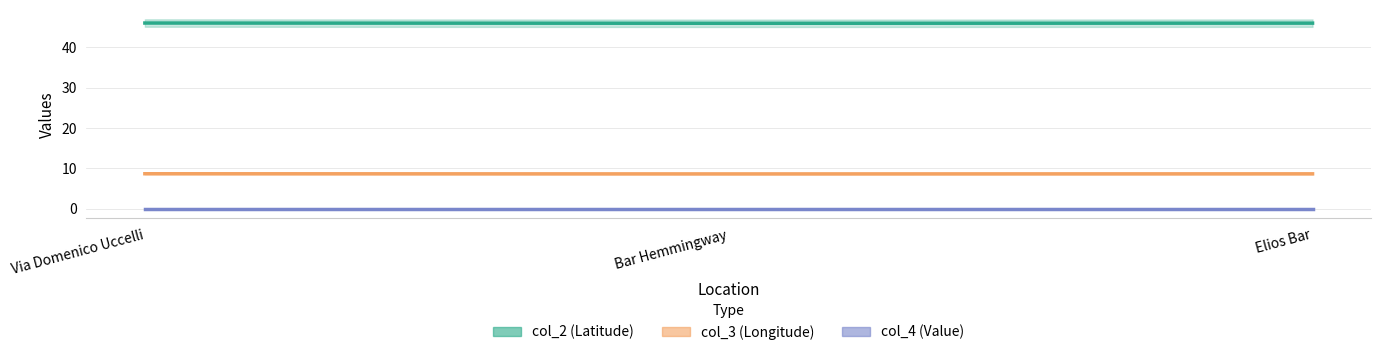

At which category is the sum across all series the highest?

Via Domenico Uccelli